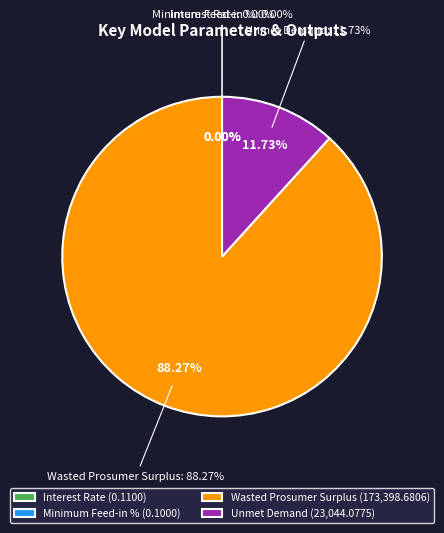

What portion of the pie excludes Wasted Prosumer Surplus?

11.7%